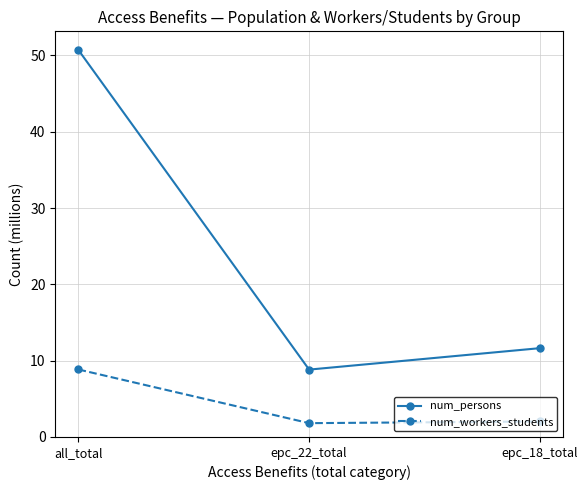

How many lines are shown in the chart?

2